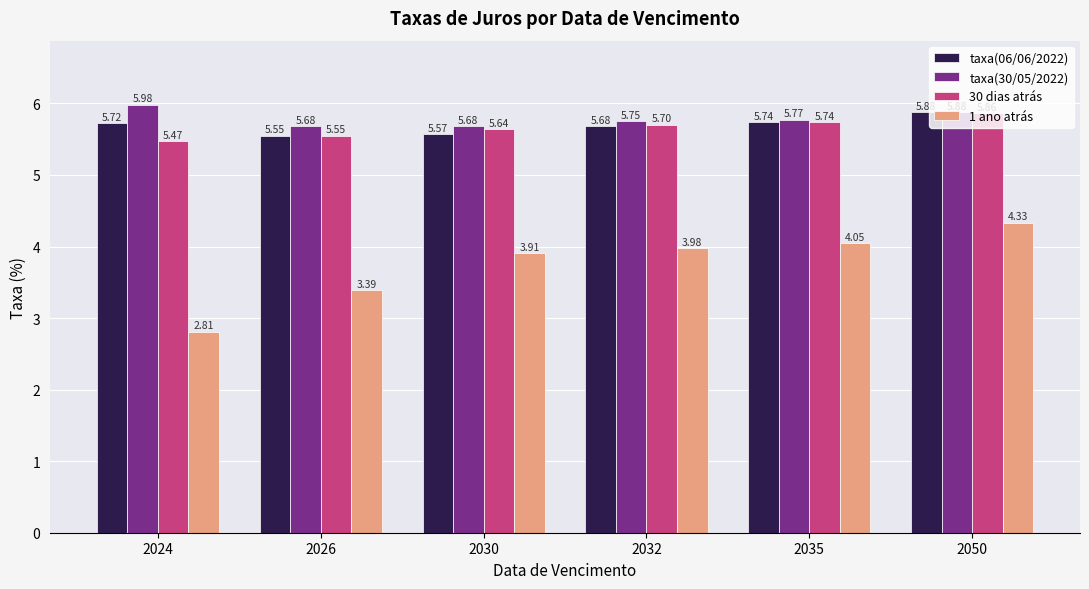

Which series has the largest total across all categories?

taxa(30/05/2022)